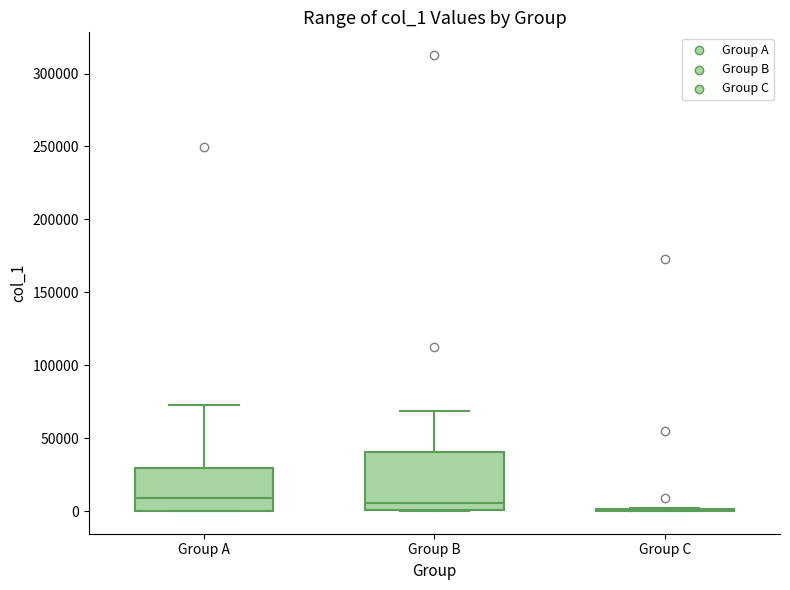

Comparing the boxes themselves (not the whiskers), which one is the tallest?

Group B